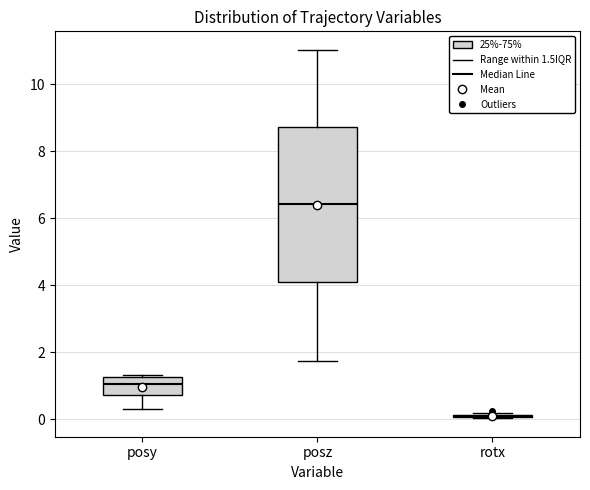

Which box is the tallest, from its lower edge to its upper edge?

posz